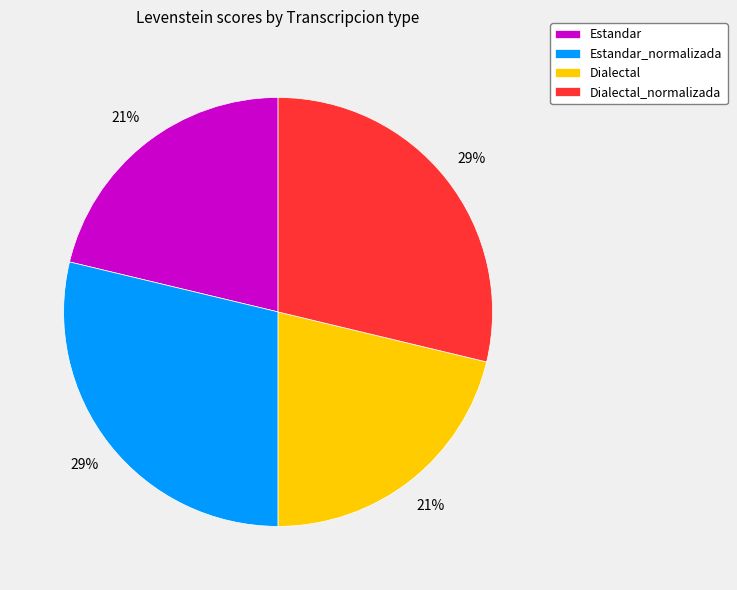

True or false: Dialectal accounts for 21% of the total.

True